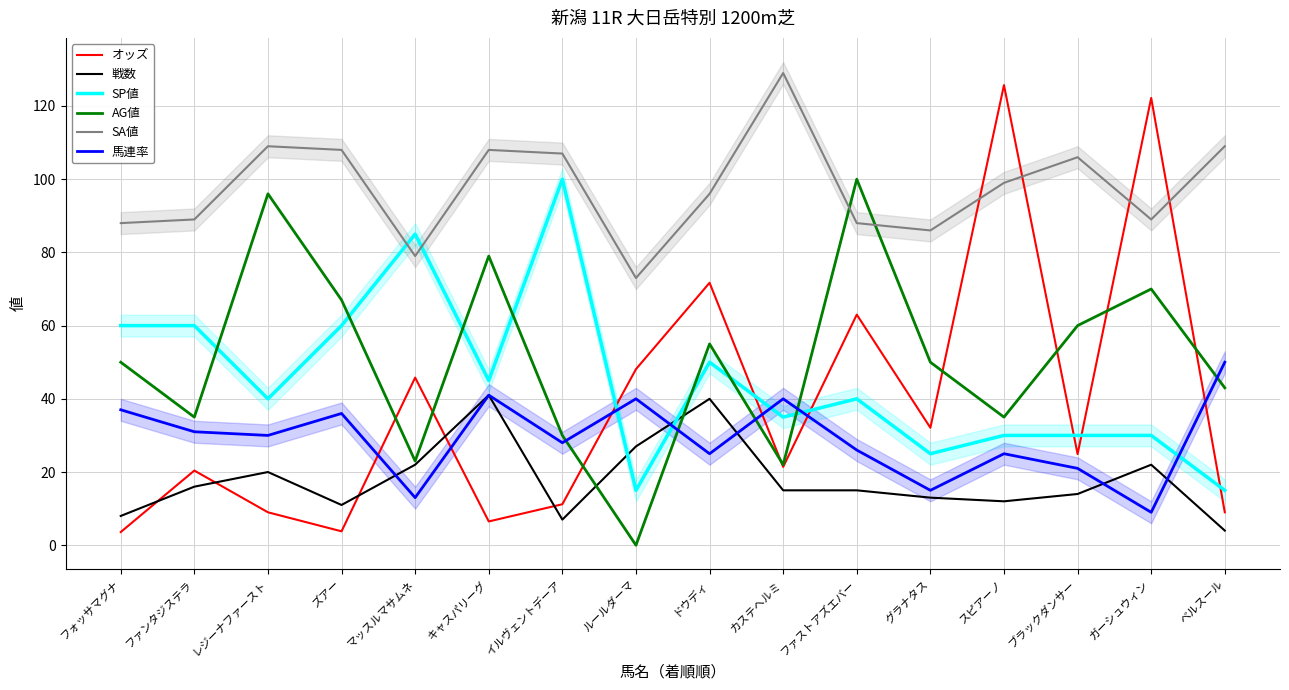

Between カステヘルミ and マッスルマサムネ, which is larger?

マッスルマサムネ